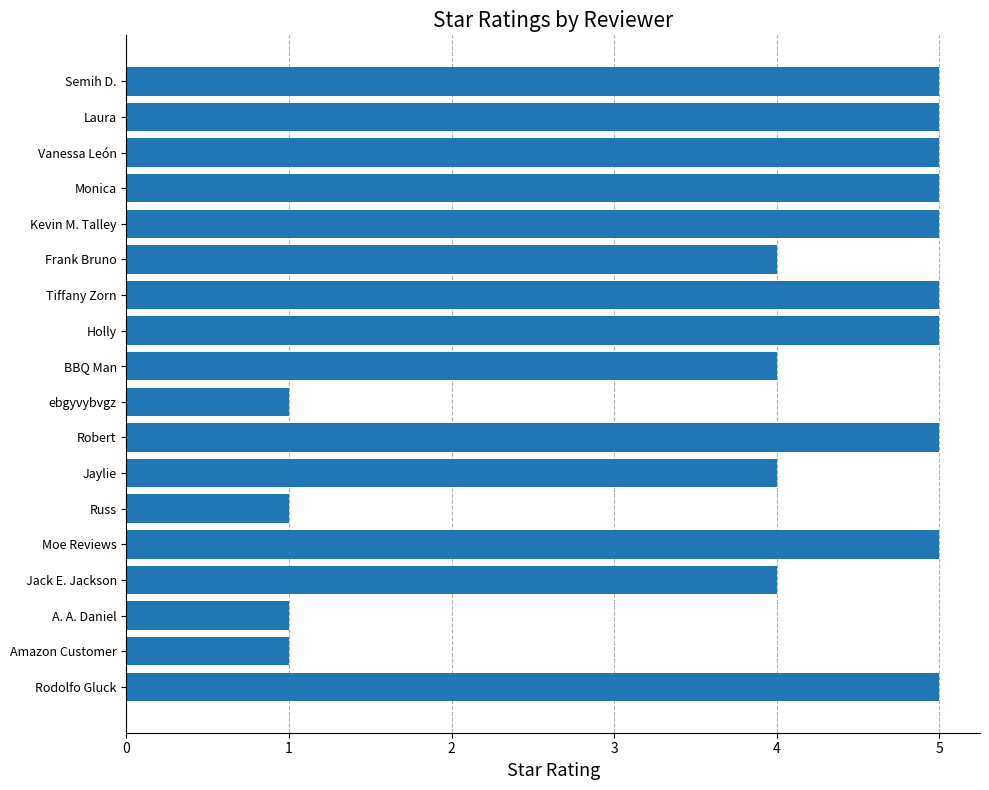

How many values are between 4 and 5?

14